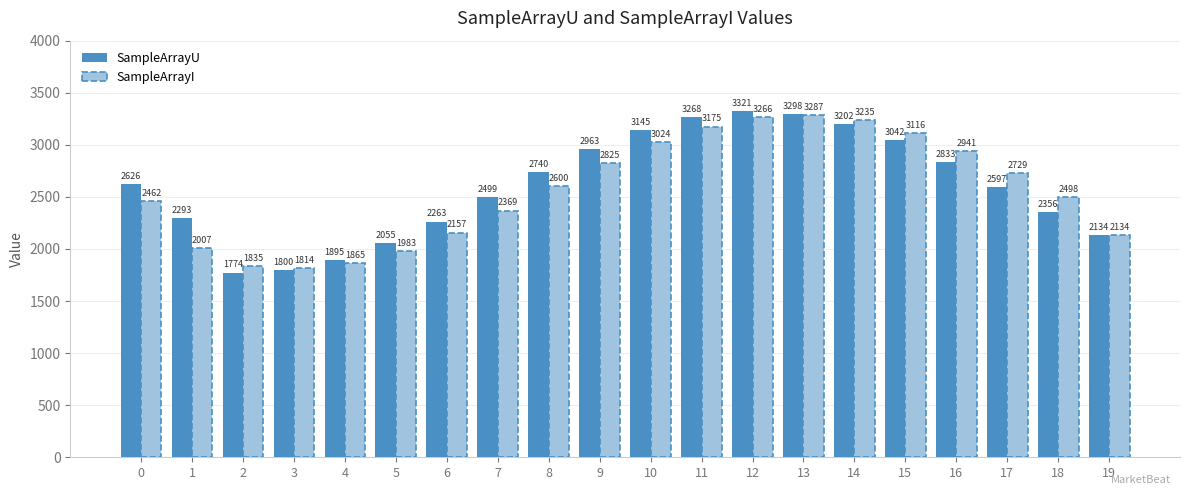

What is the minimum value shown in the chart?

1774